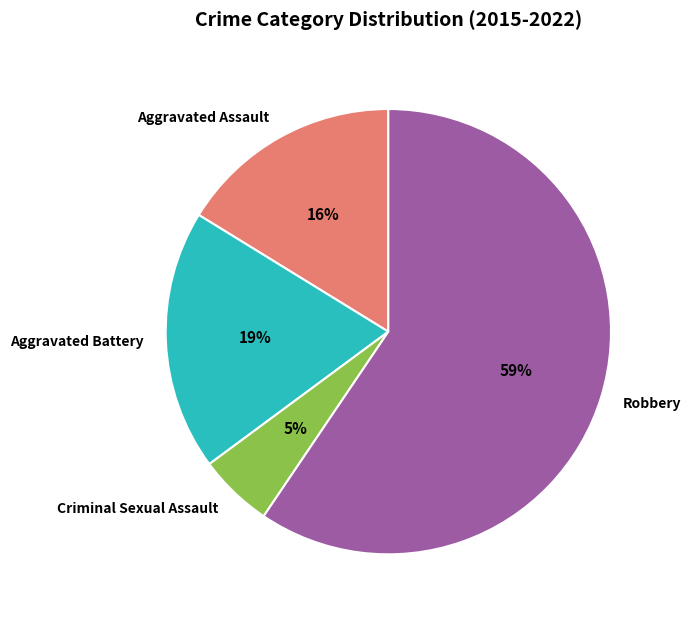

Which has a higher value, Criminal Sexual Assault or Aggravated Battery?

Aggravated Battery